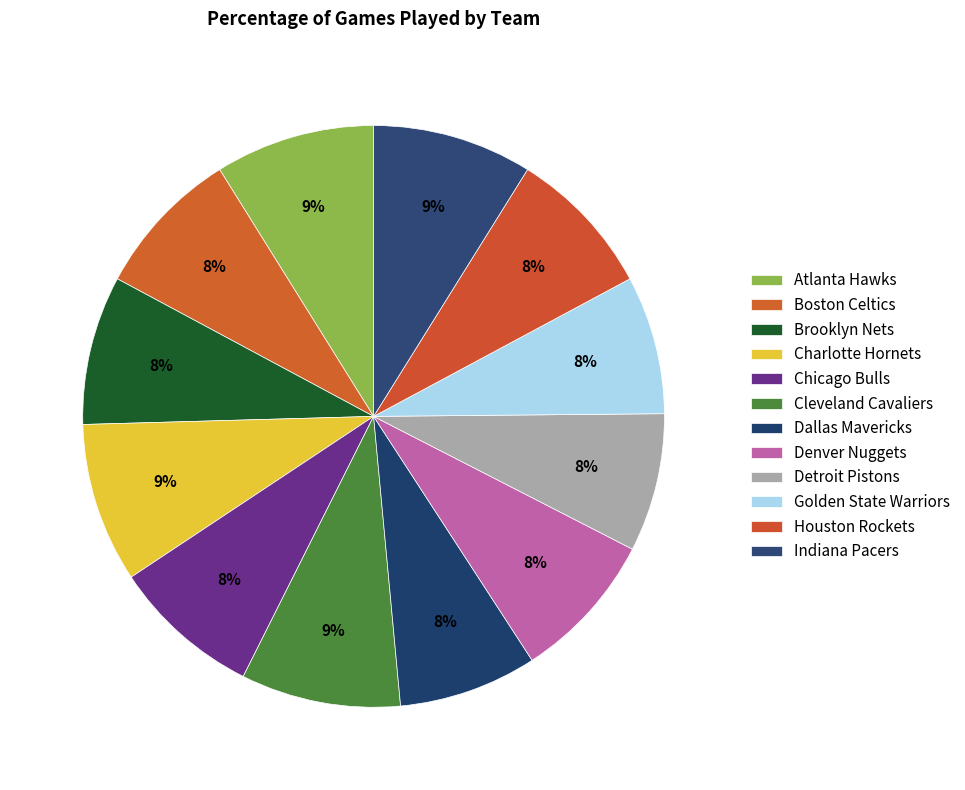

How many segments does this pie chart have?

12